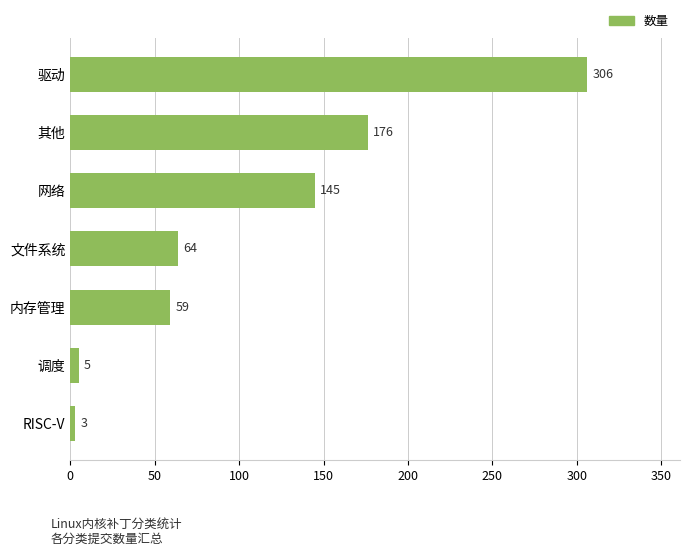

List the labels in order of value, smallest first.

RISC-V, 调度, 内存管理, 文件系统, 网络, 其他, 驱动